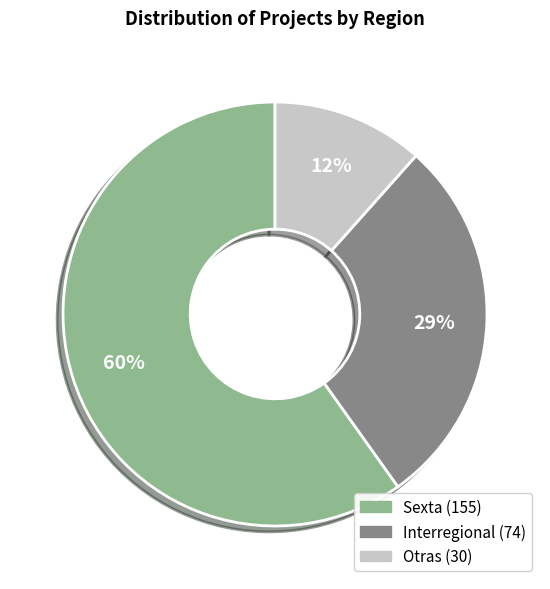

Does Sexta represent more than half of the total?

Yes